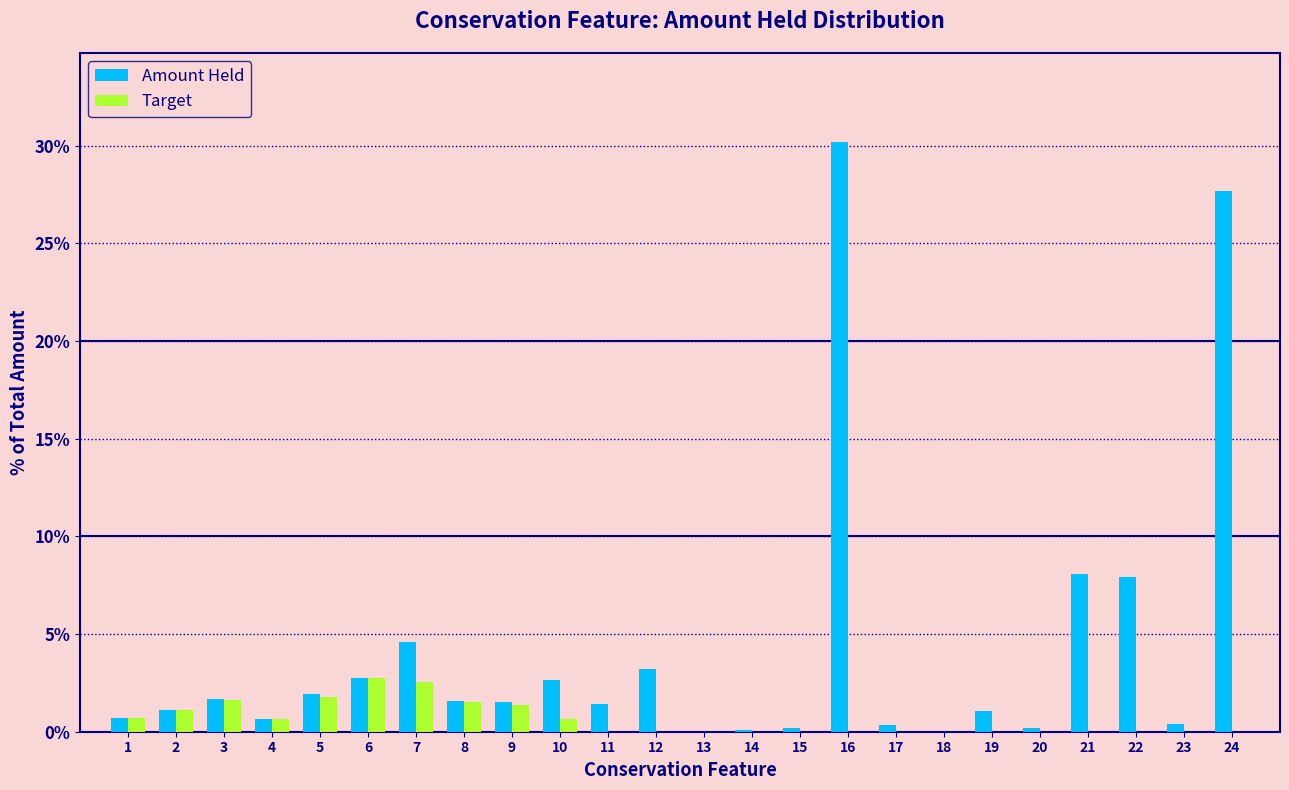

Between 3 and 18, which series saw the biggest shift?

Amount Held